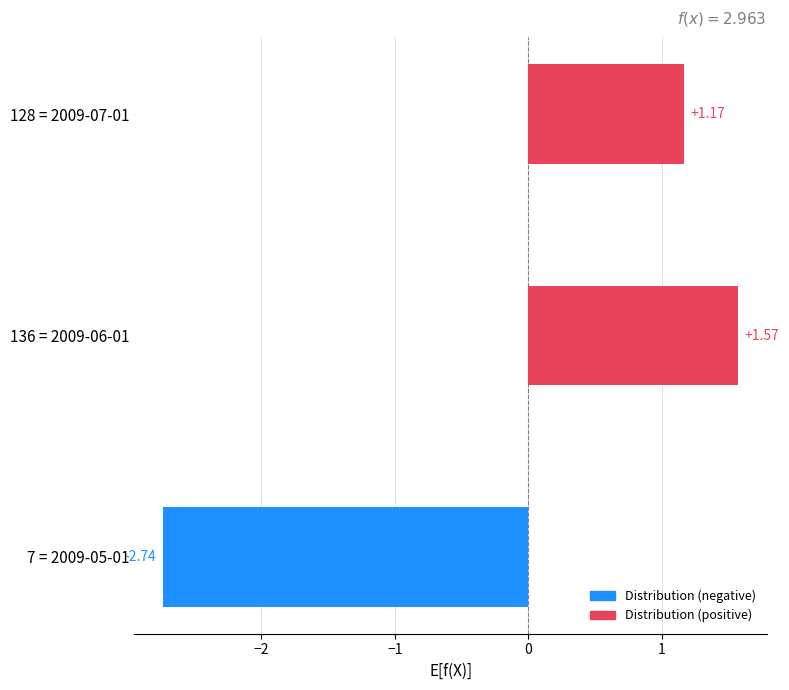

What is the difference between the values at 7 = 2009-05-01 and 136 = 2009-06-01?

4.3